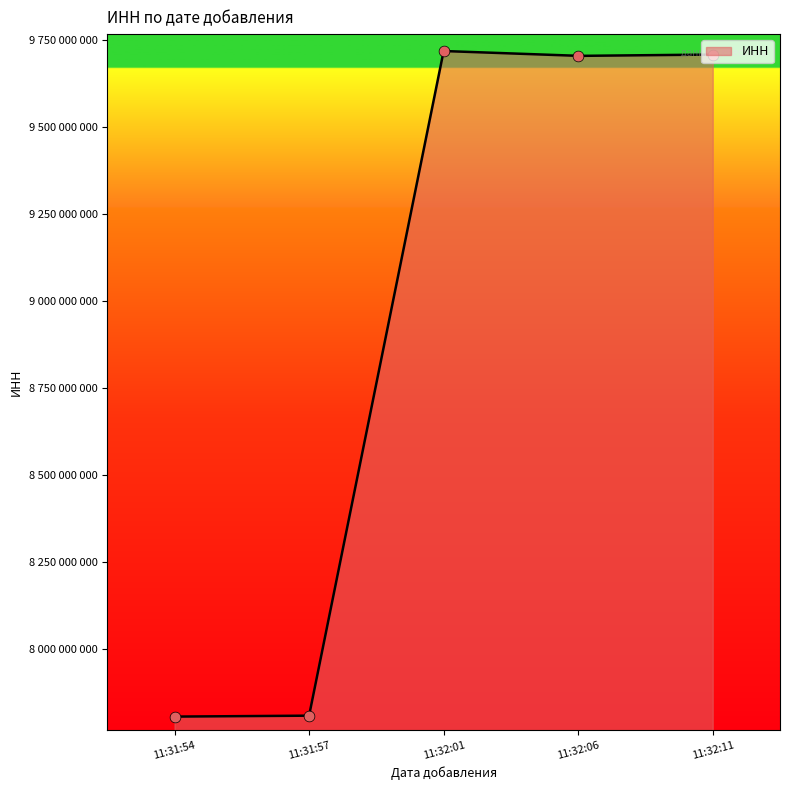

Approximately how many times larger is the value at 11:32:11 compared to 11:31:54?

1.2